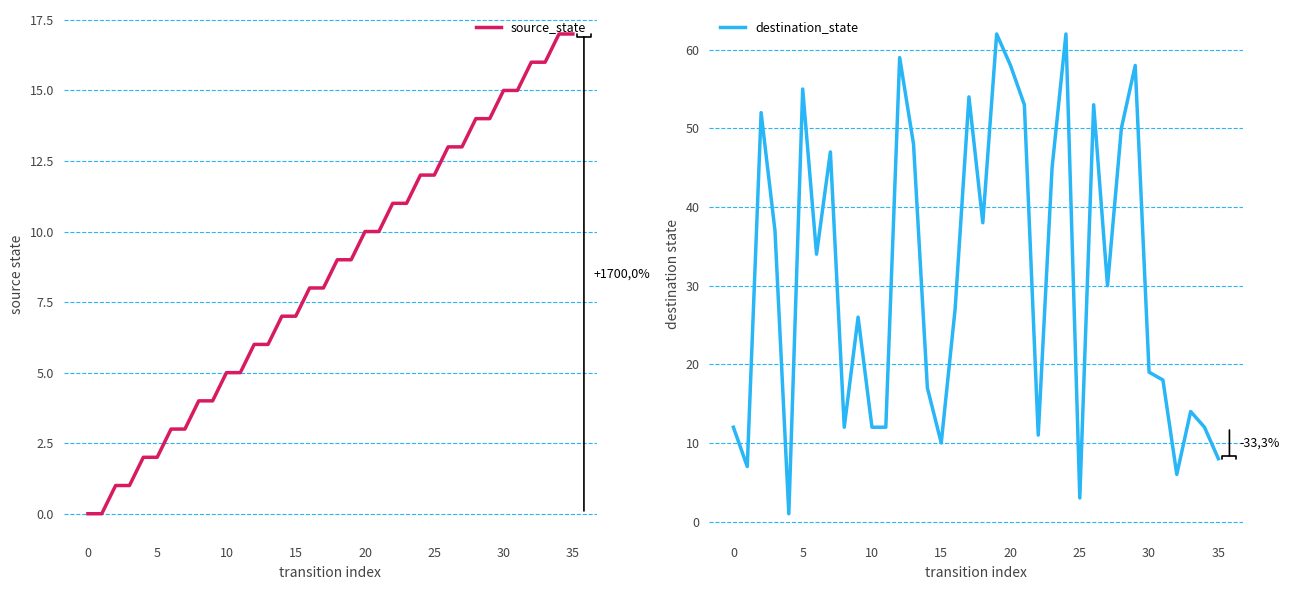

What is the maximum value shown in the chart?

62